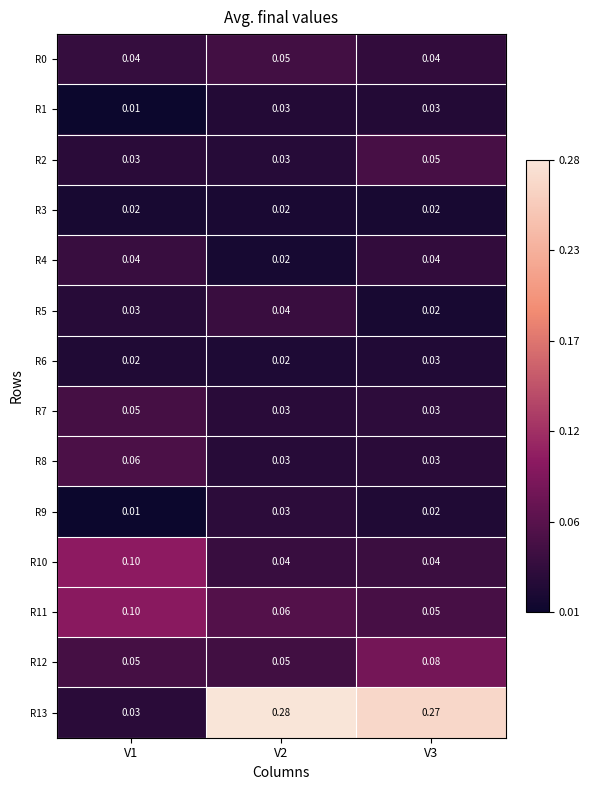

Is the value of R7 at V3 greater than the value of R3 at V3?

Yes